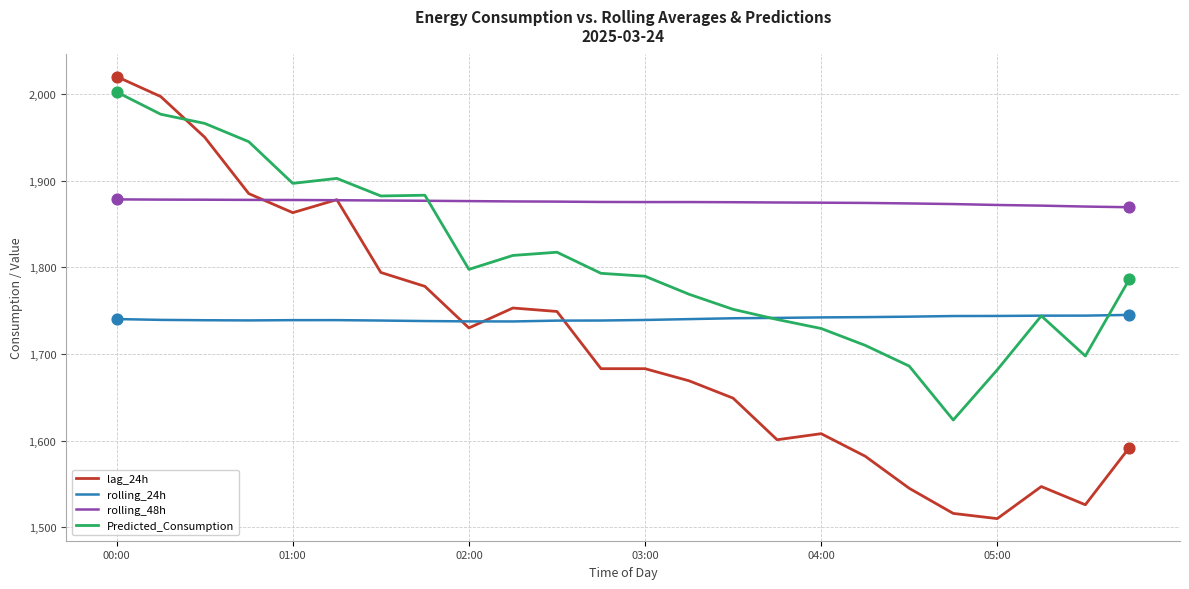

Which series has the largest total across all categories?

rolling_48h